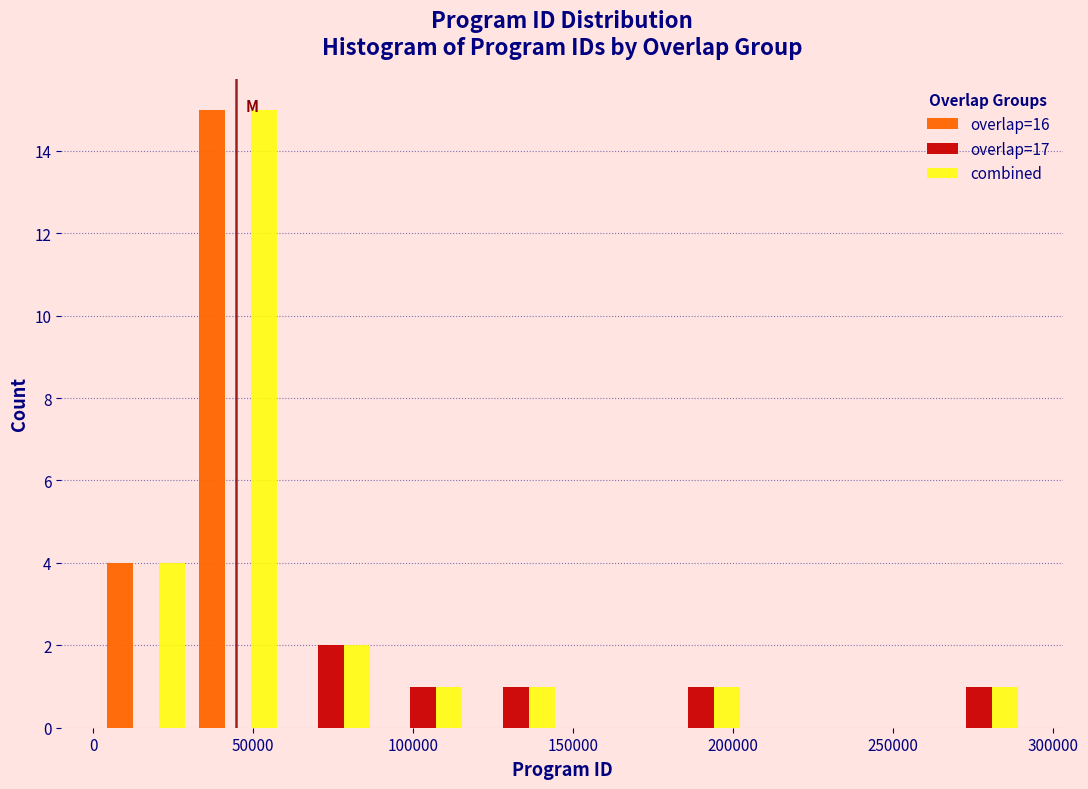

Reading left to right, list every range on the x-axis with the height of the bar of each series over it. Neither the bar edges nor the heights are printed on the chart, so give them approximately, as read against the axes.

0 to 30000: overlap=16=4	overlap=17=0	combined=4
30000 to 60000: overlap=16=15	overlap=17=0	combined=15
60000 to 90000: overlap=16=0	overlap=17=2	combined=2
90000 to 120000: overlap=16=0	overlap=17=1	combined=1
120000 to 145000: overlap=16=0	overlap=17=1	combined=1
145000 to 175000: overlap=16=0	overlap=17=0	combined=0
175000 to 205000: overlap=16=0	overlap=17=1	combined=1
205000 to 235000: overlap=16=0	overlap=17=0	combined=0
235000 to 260000: overlap=16=0	overlap=17=0	combined=0
260000 to 290000: overlap=16=0	overlap=17=1	combined=1